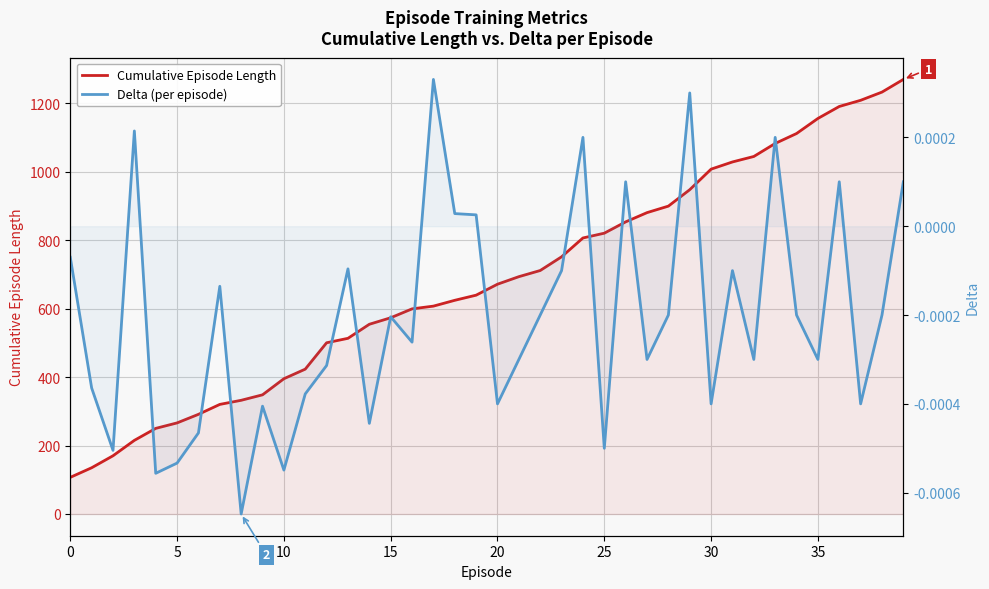

Rank the series by their maximum value, from highest to lowest.

Cumulative Episode Length, Delta (per episode)